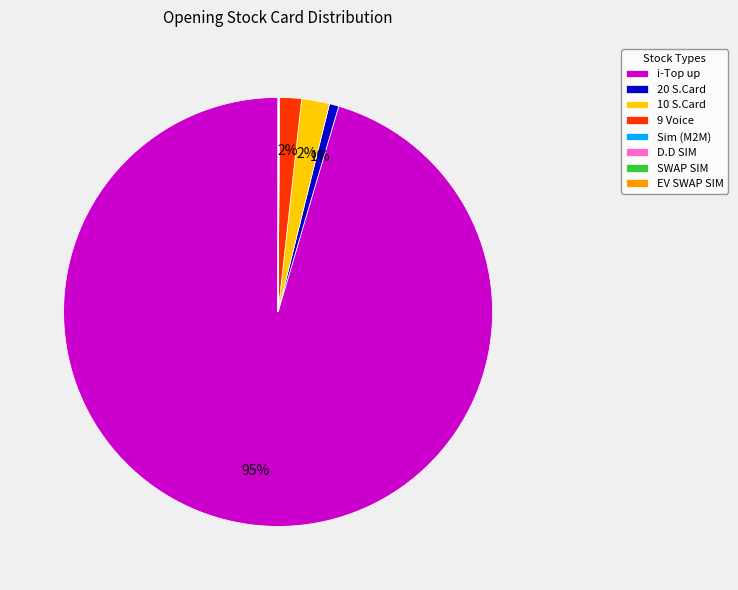

The 10 S.Card slice represents 2% of the pie. True or false?

True